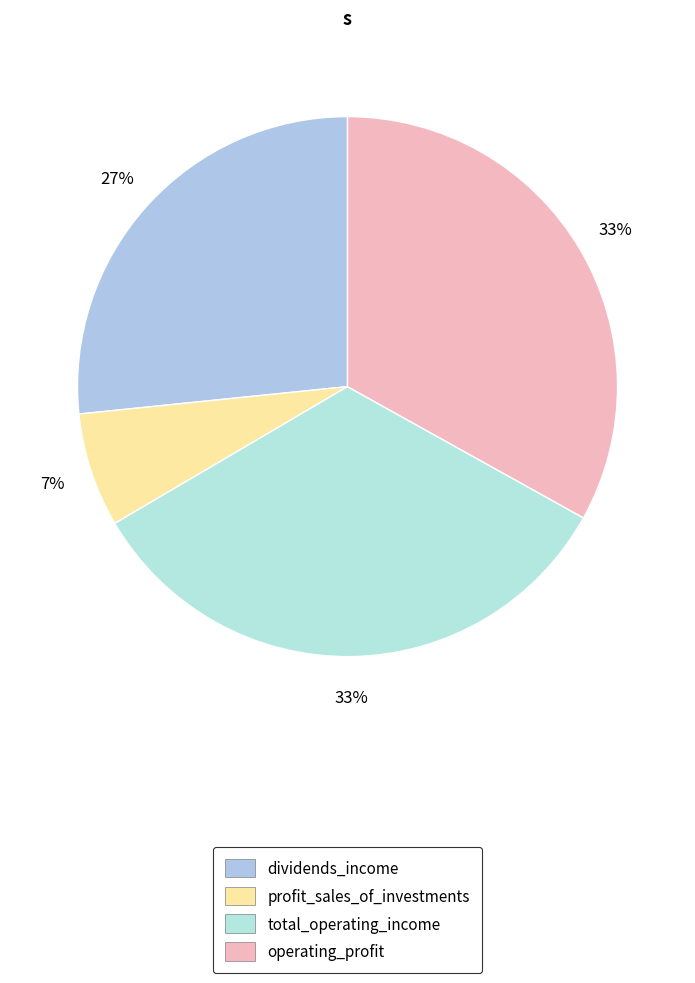

Between operating_profit and profit_sales_of_investments, which is larger?

operating_profit